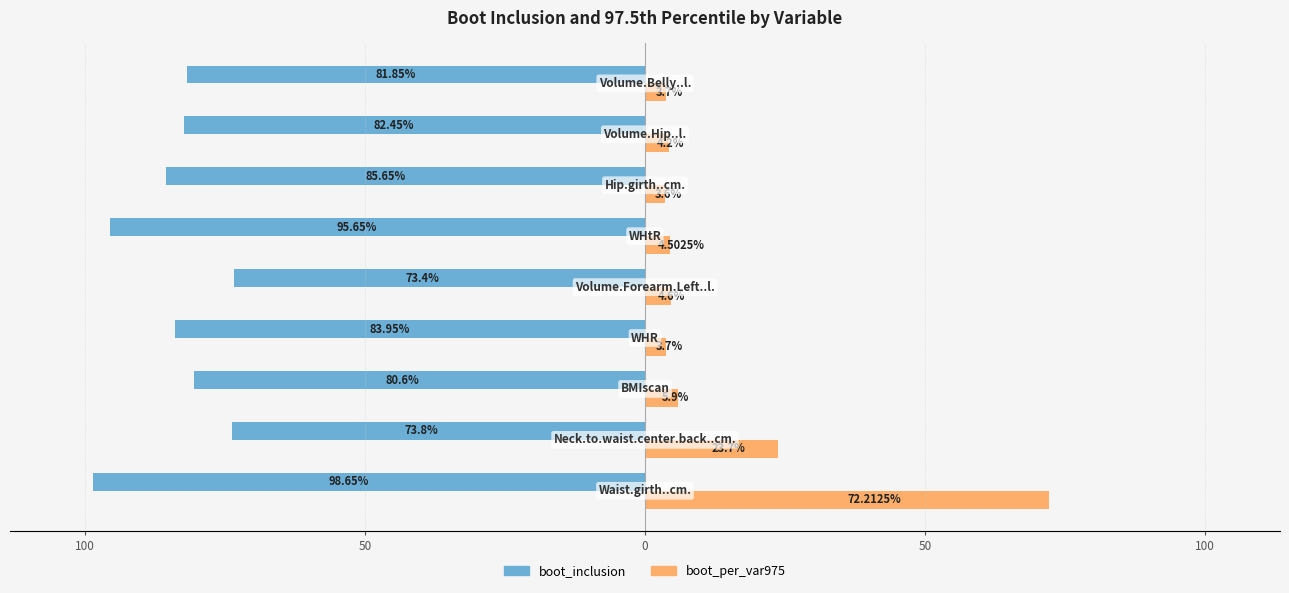

What is the sum of all boot_inclusion values?

-756.0